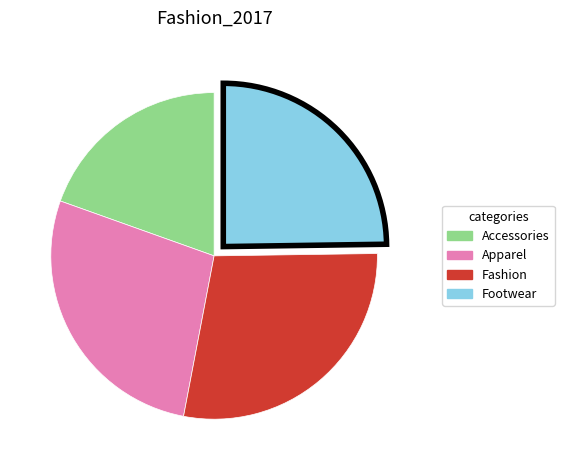

How many segments does this pie chart have?

4